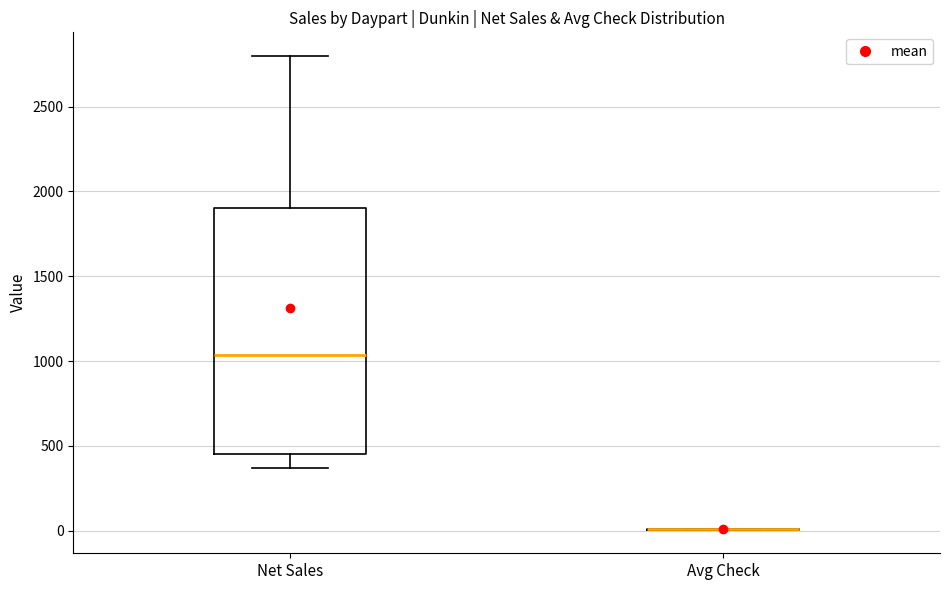

Where is the upper edge of the box for Net Sales on the y-axis? The values are not printed on the chart, so give them approximately, as read against the axis.

1900